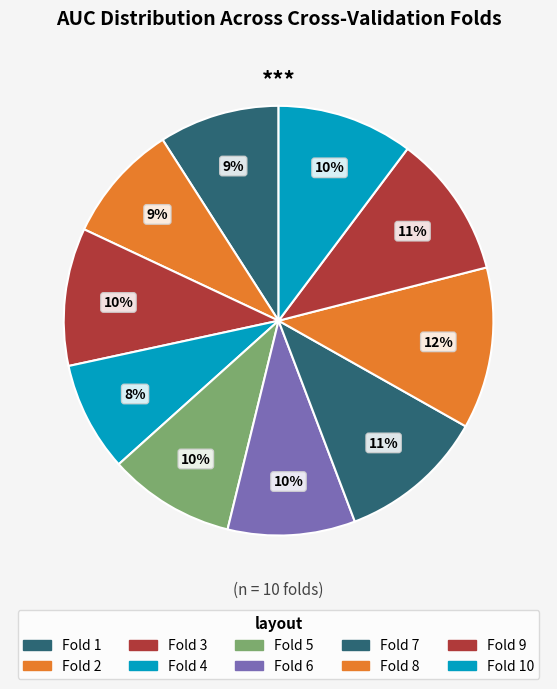

How many segments does this pie chart have?

10